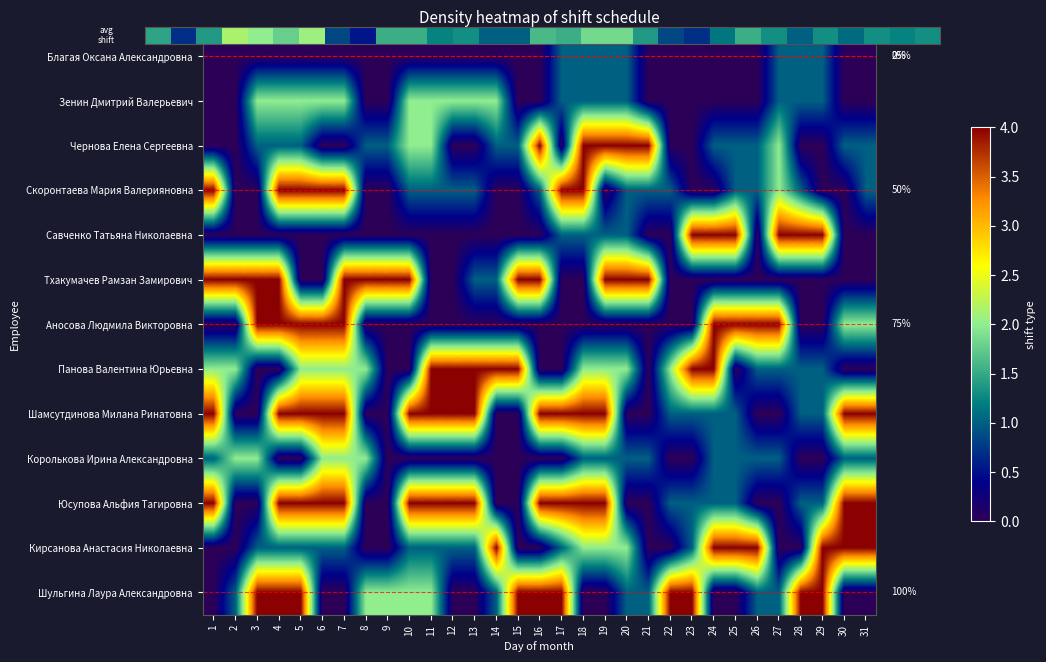

At how many categories does at least one series exceed 0?

31